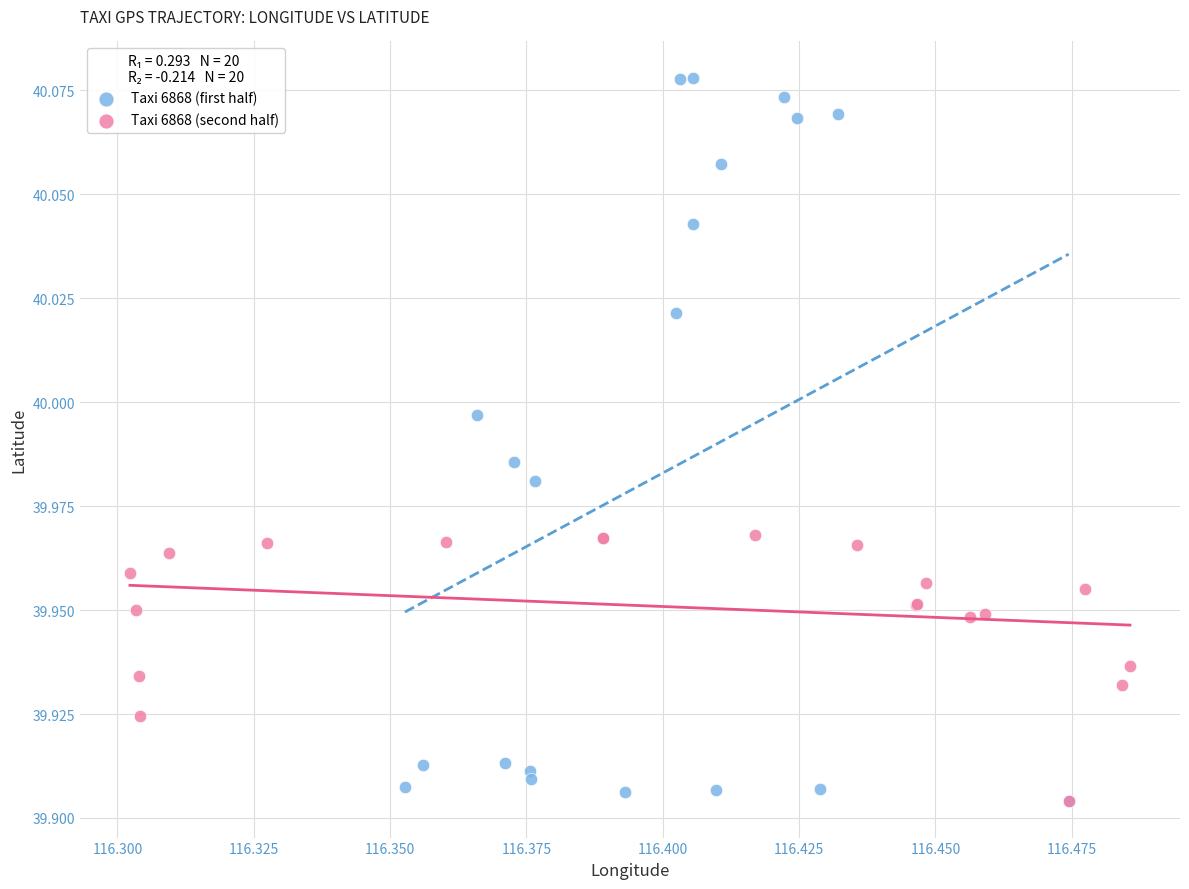

Which series reaches the maximum Y coordinate?

Taxi 6868 (first half)